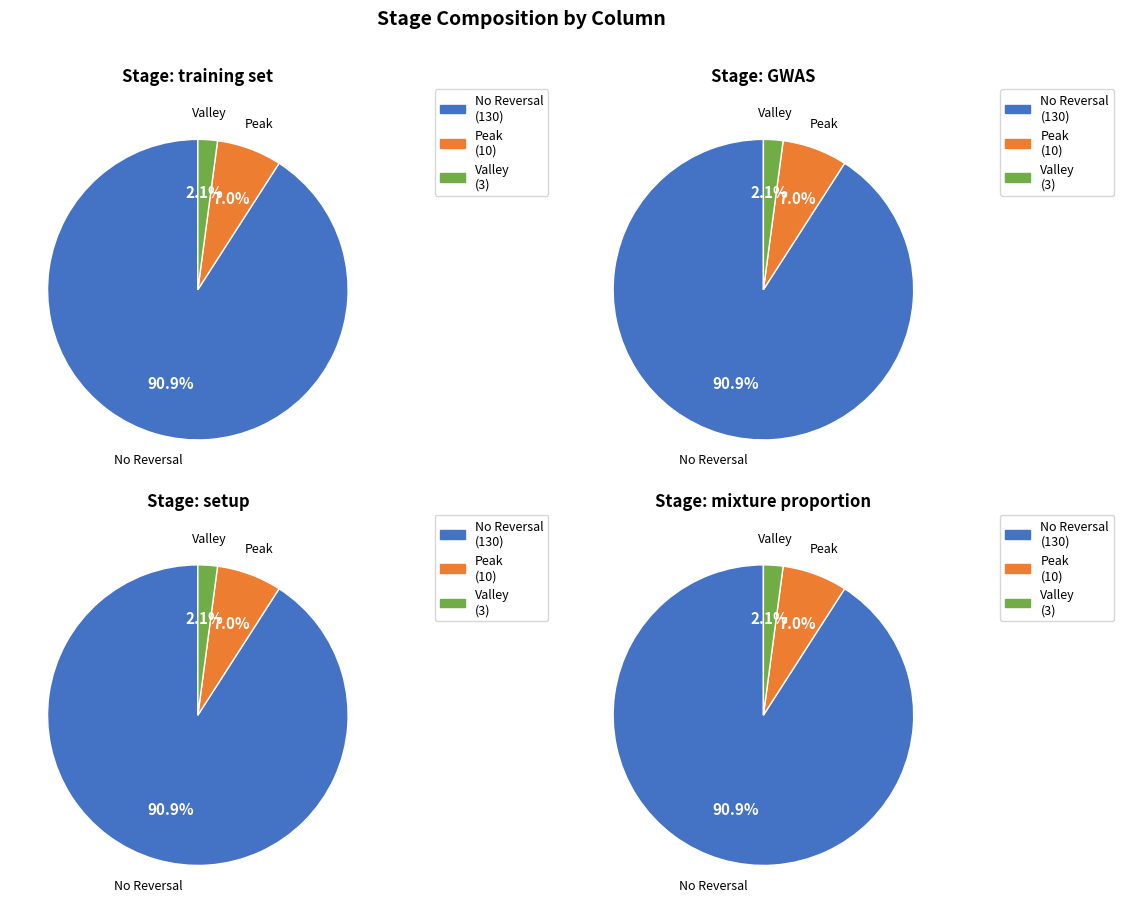

Which series has the largest range (max minus min)?

training set